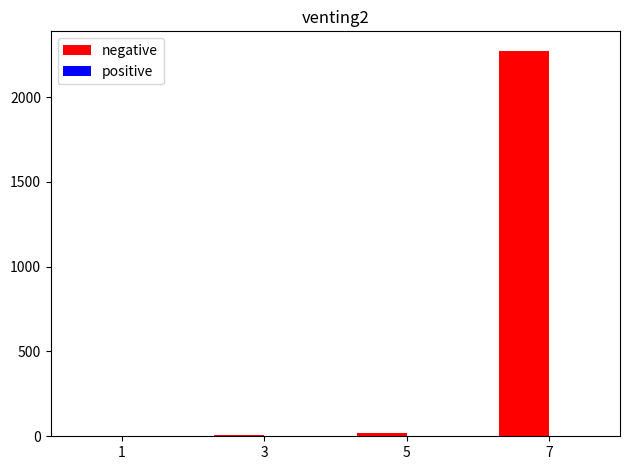

Reading left to right, extract all data points from this chart.

1=0	3=10	5=20	7=2274